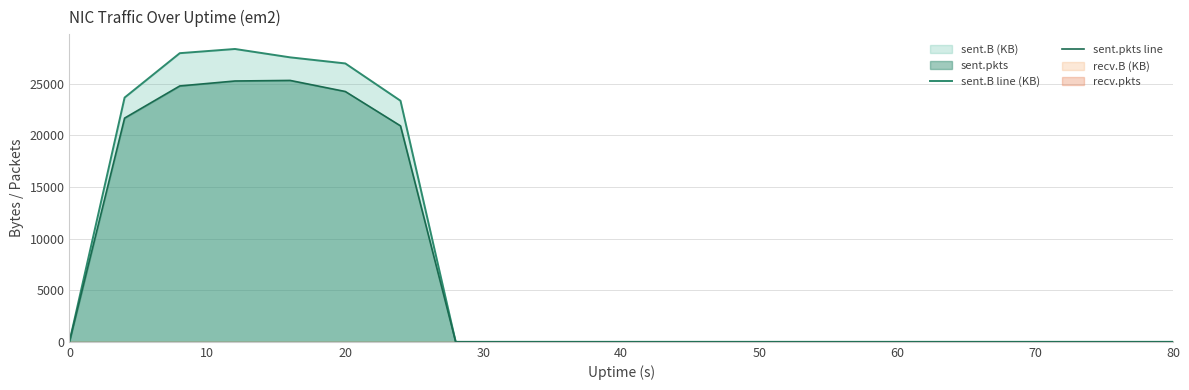

What is the maximum value for sent.pkts line?

25319.0